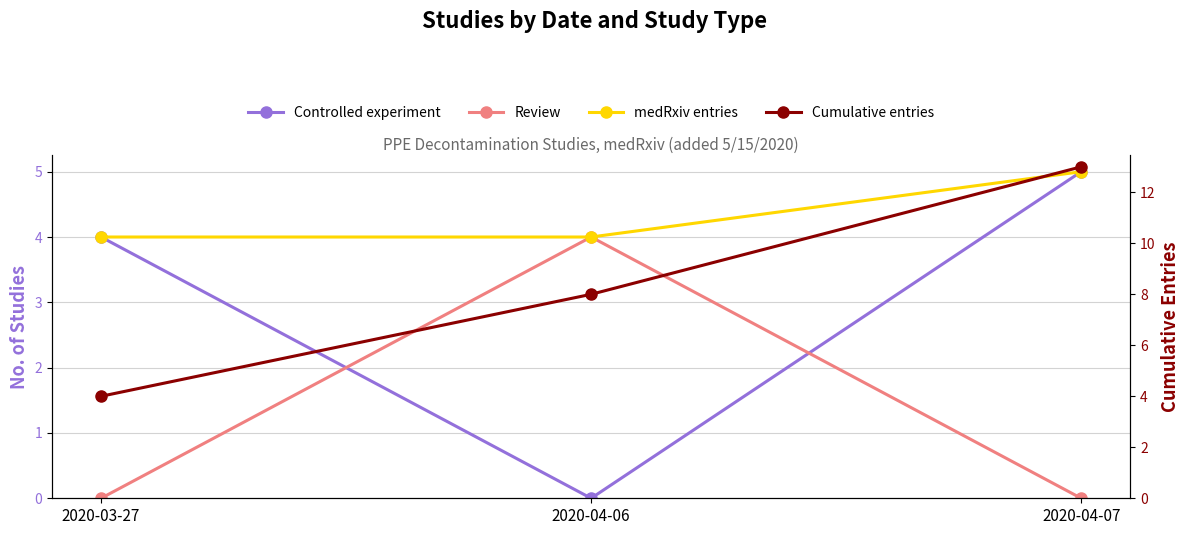

What is the label of the 2nd point from the right?

2020-04-06